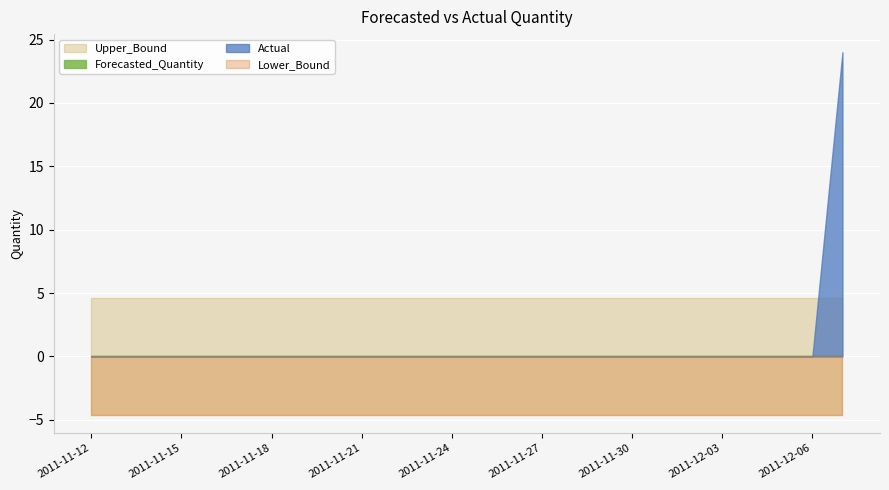

Count the number of data series in this chart.

4